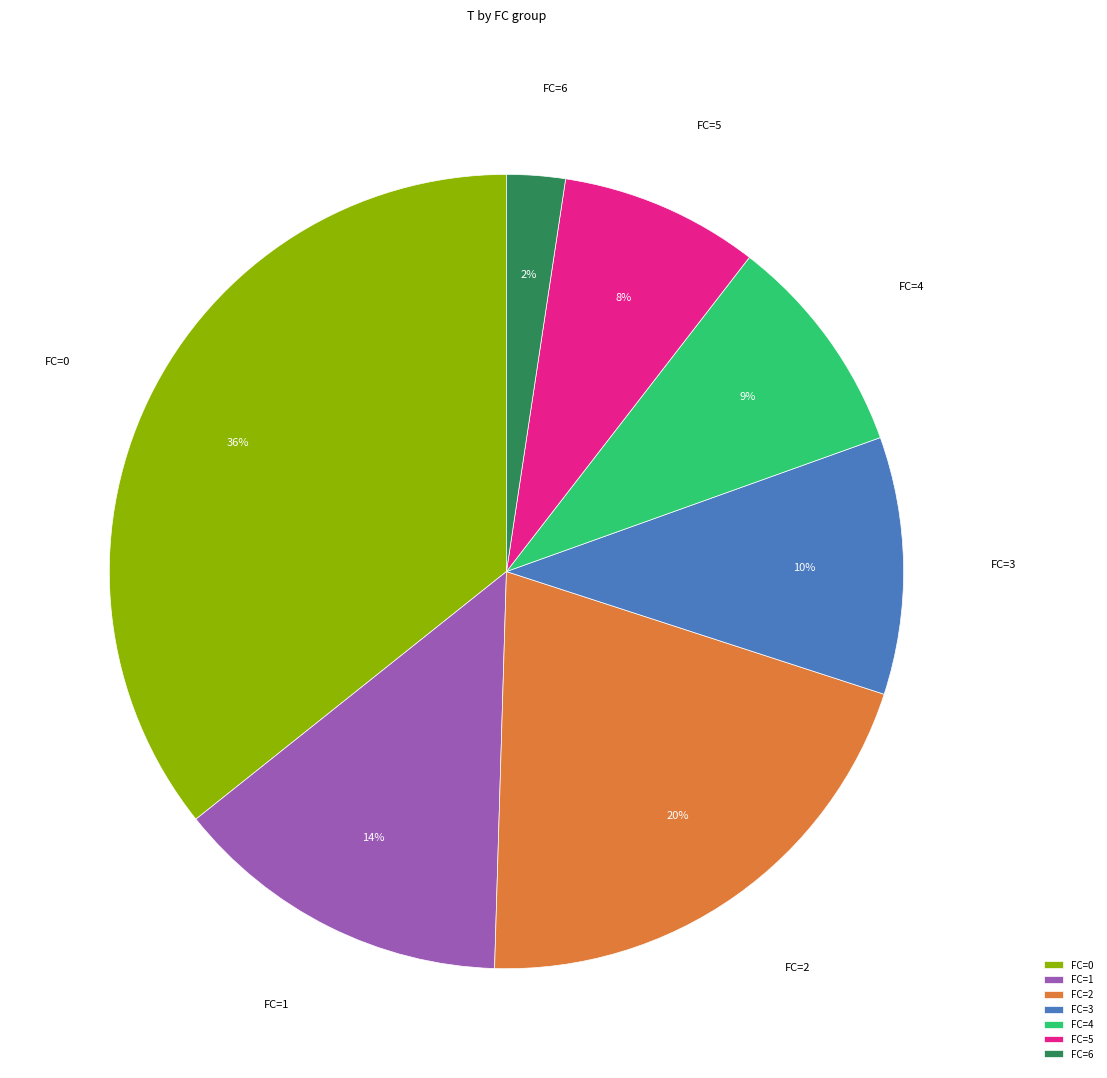

Combined, do FC=5 and FC=2 account for over 50%?

No